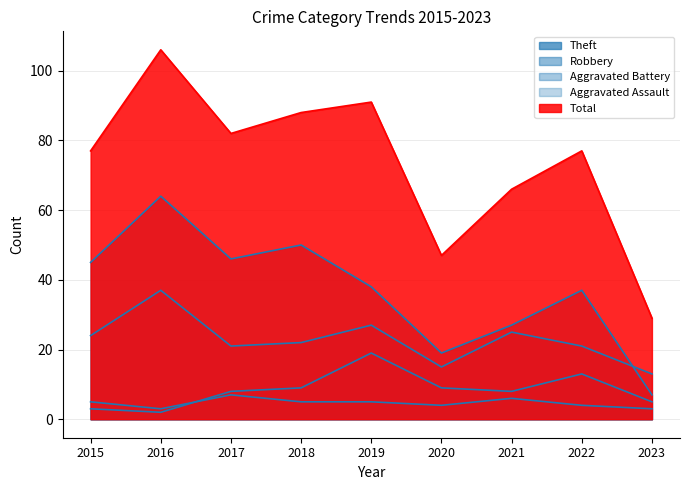

True or false: Robbery has more than 1 interior local peaks.

True